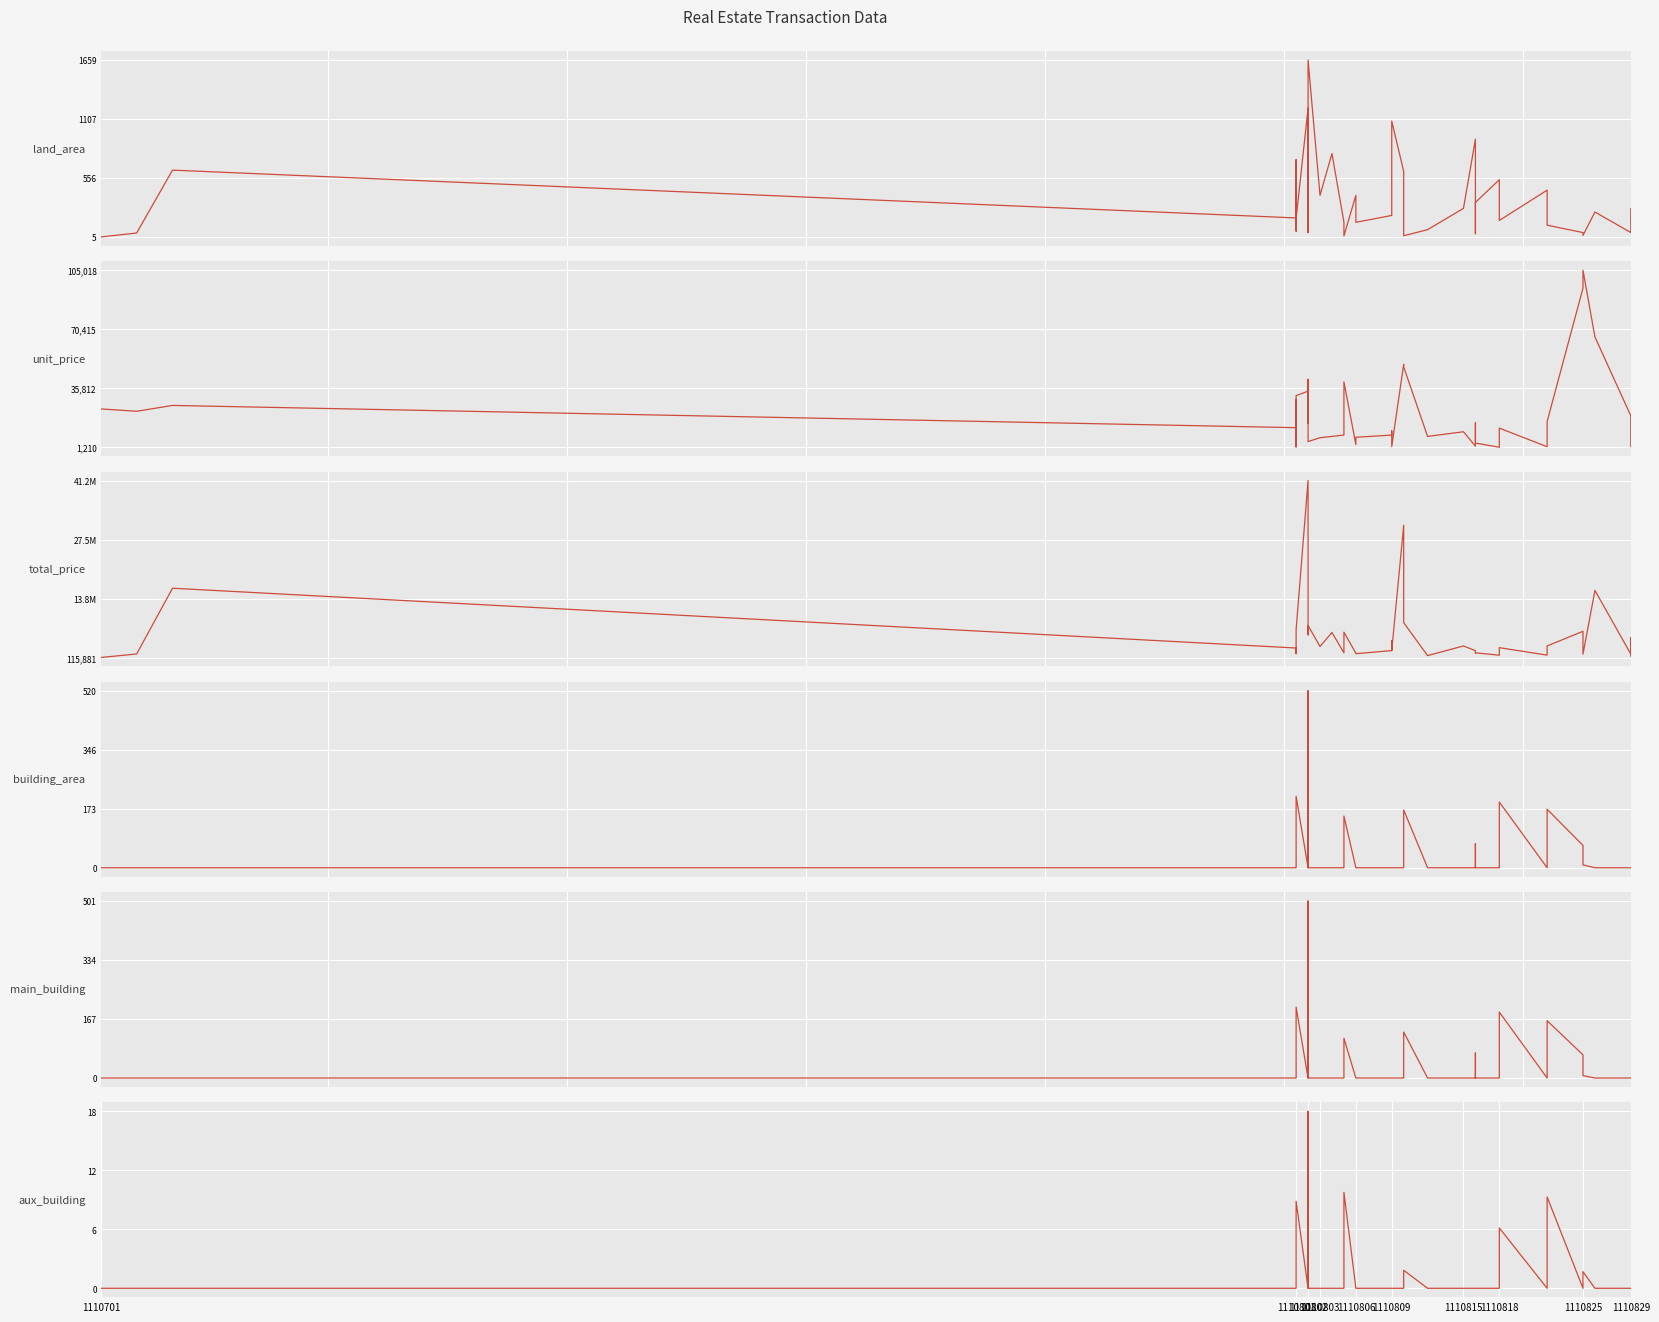

True or false: main_building has more than 0 interior local peaks.

True